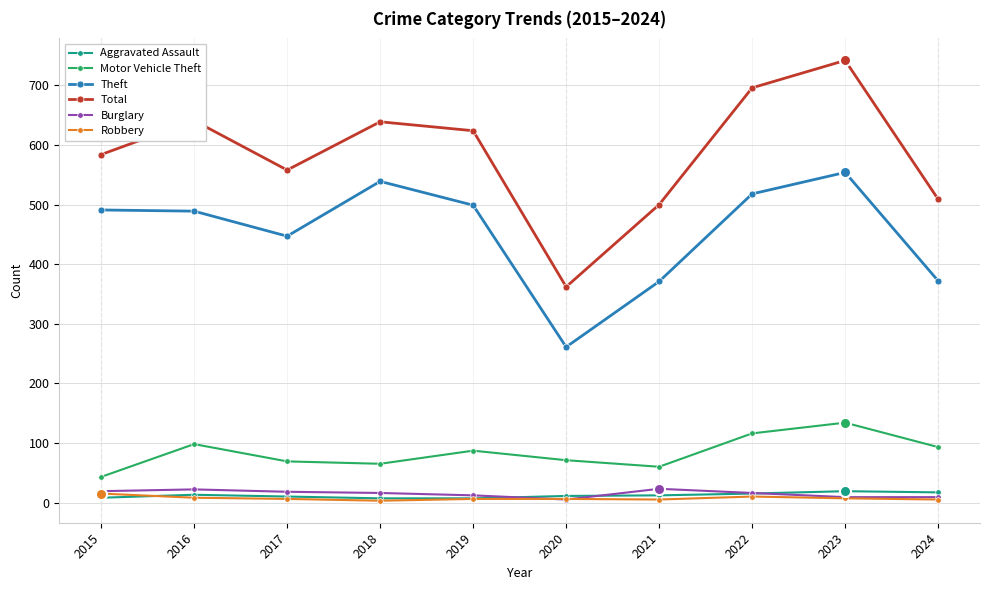

In Motor Vehicle Theft, how many points are higher than both neighbors (excluding endpoints)?

3